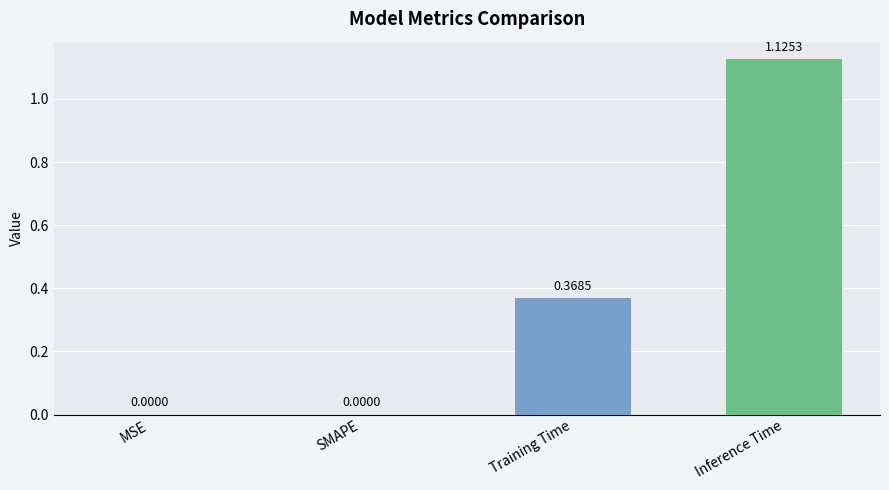

Between MSE and Inference Time, which is larger?

Inference Time